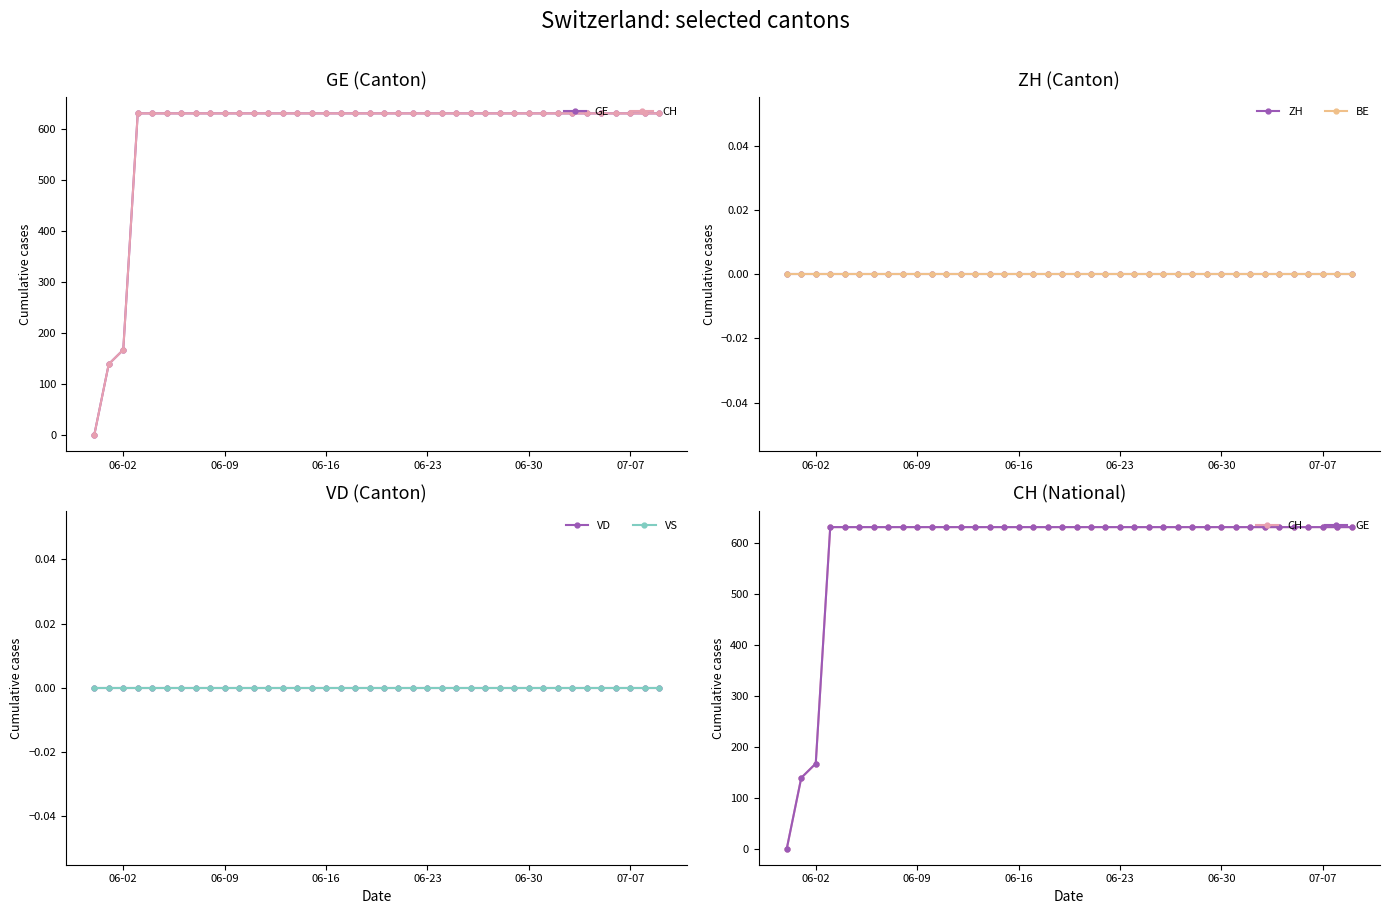

True or false: BE and VD cross at least once.

False